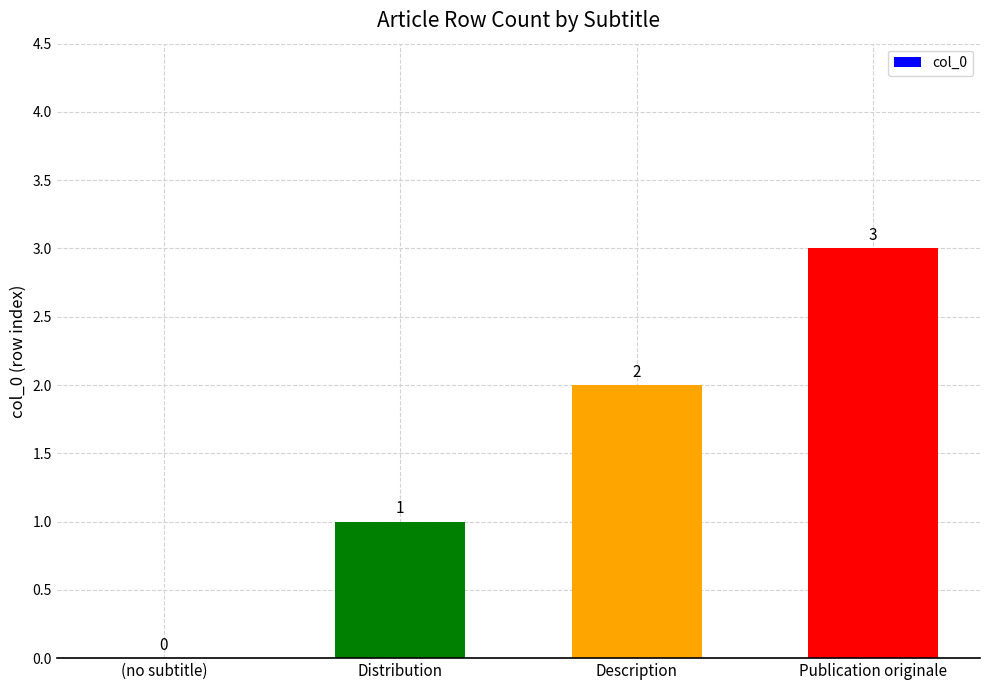

Reading left to right, list all the values displayed in this chart.

(no subtitle)=0	Distribution=1	Description=2	Publication originale=3